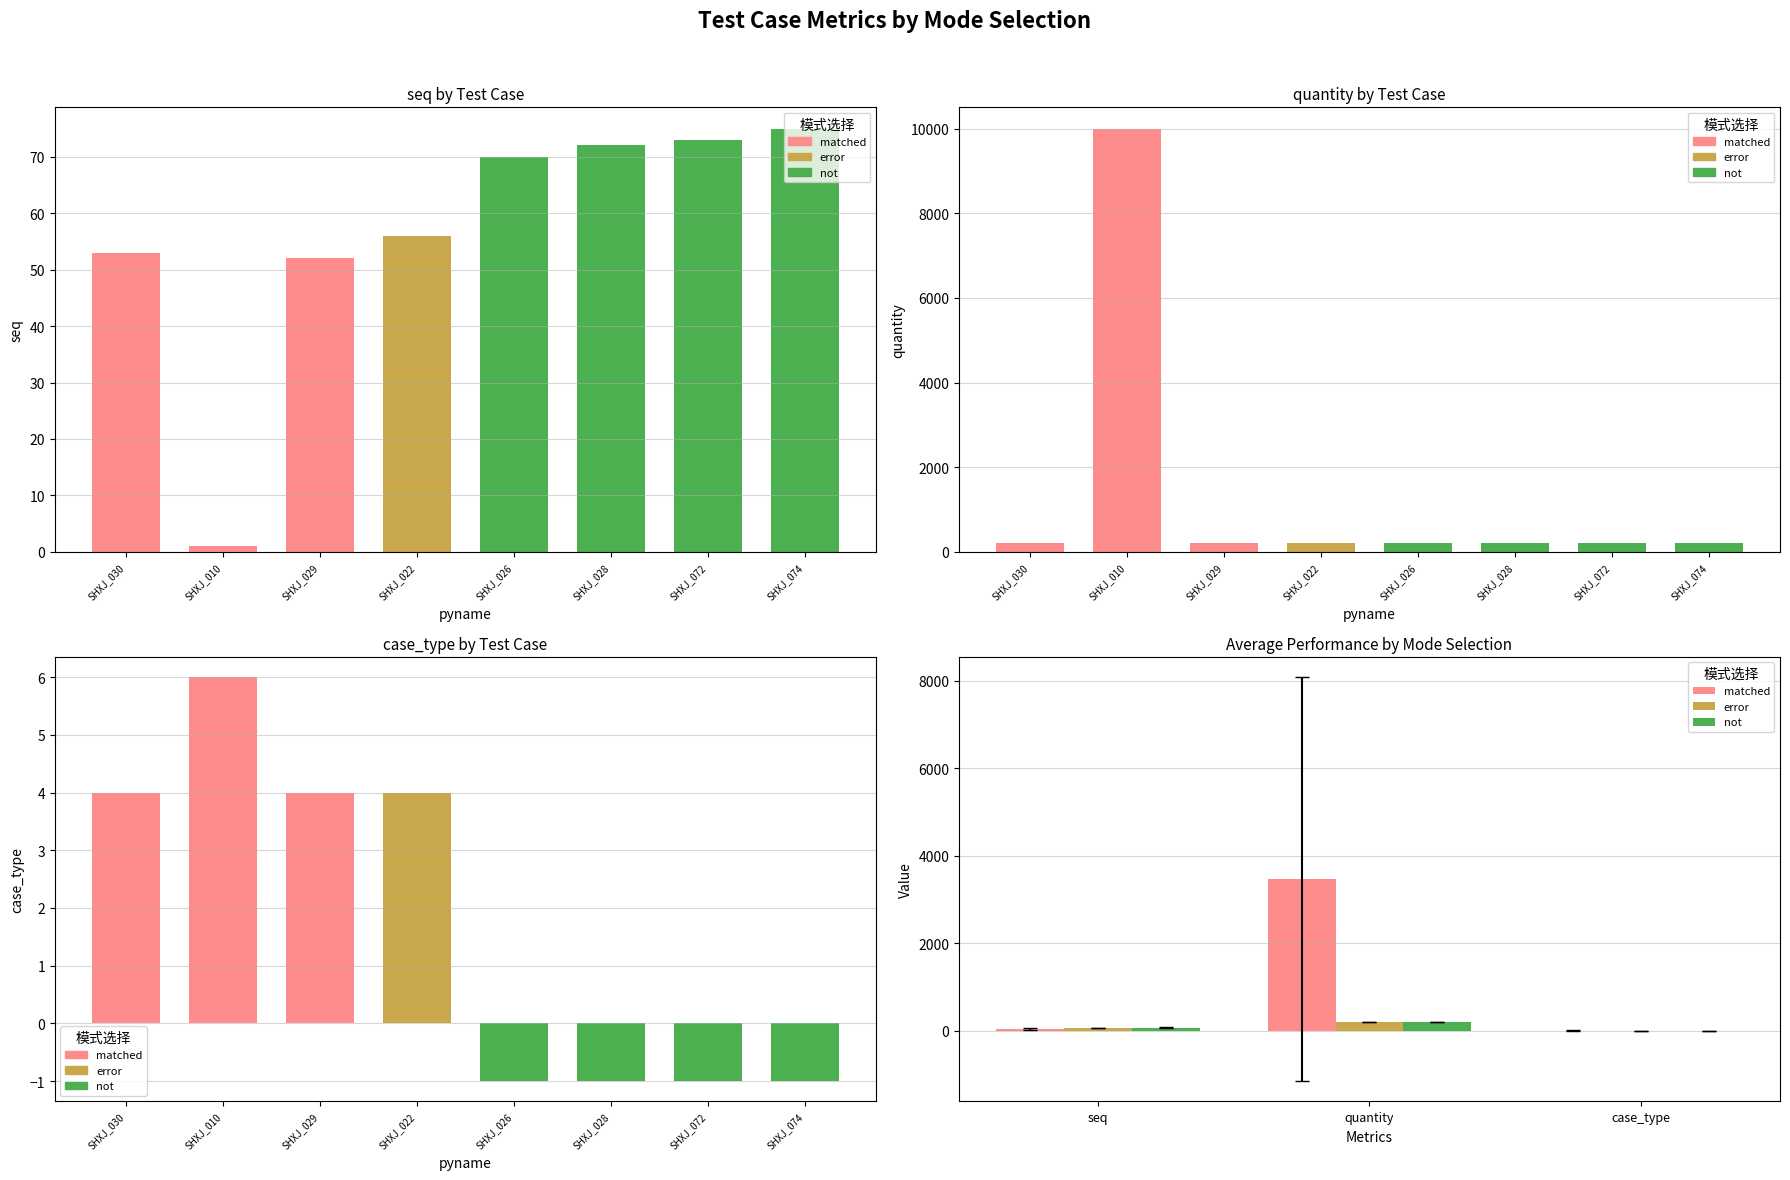

How many categories are shown in the chart?

3